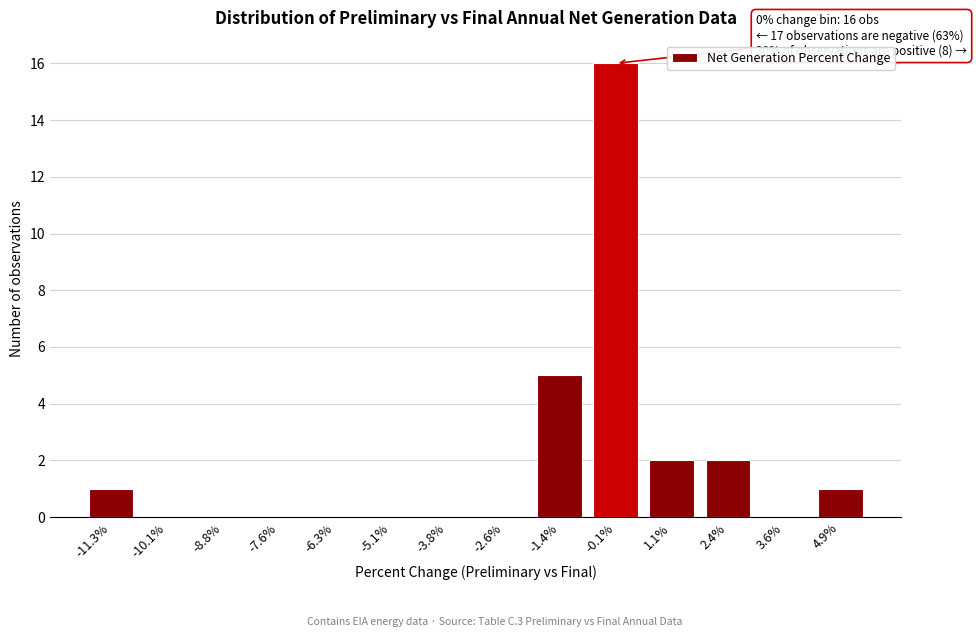

Reading left to right, list all the values displayed in this chart.

-11.3%=1	-10.1%=0	-8.8%=0	-7.6%=0	-6.3%=0	-5.1%=0	-3.8%=0	-2.6%=0	-1.4%=5	-0.1%=16	1.1%=2	2.4%=2	3.6%=0	4.9%=1